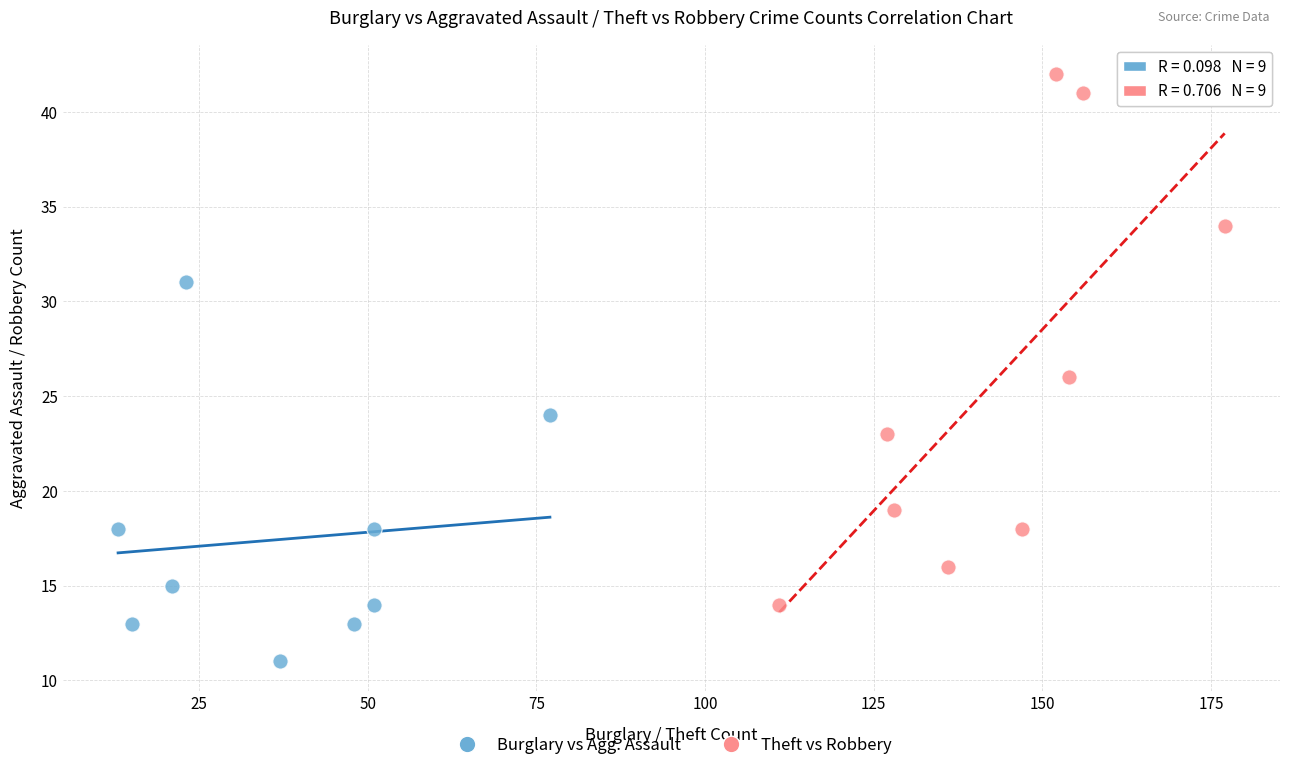

Which series has the largest Y range (max minus min)?

Theft vs Robbery